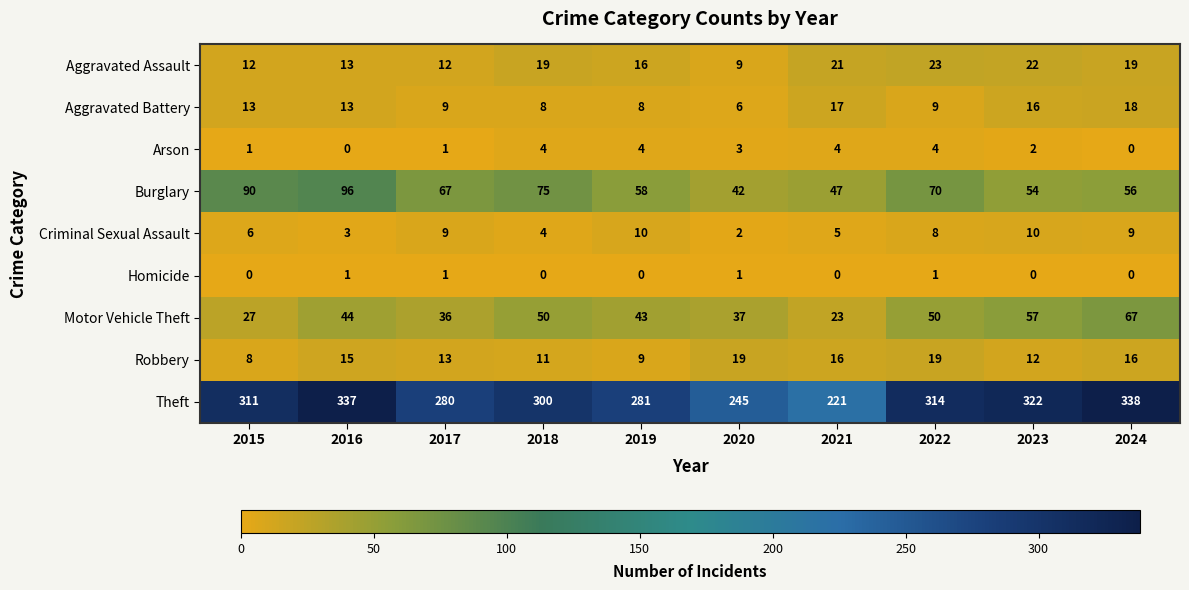

At which category is the sum across all series the highest?

2024